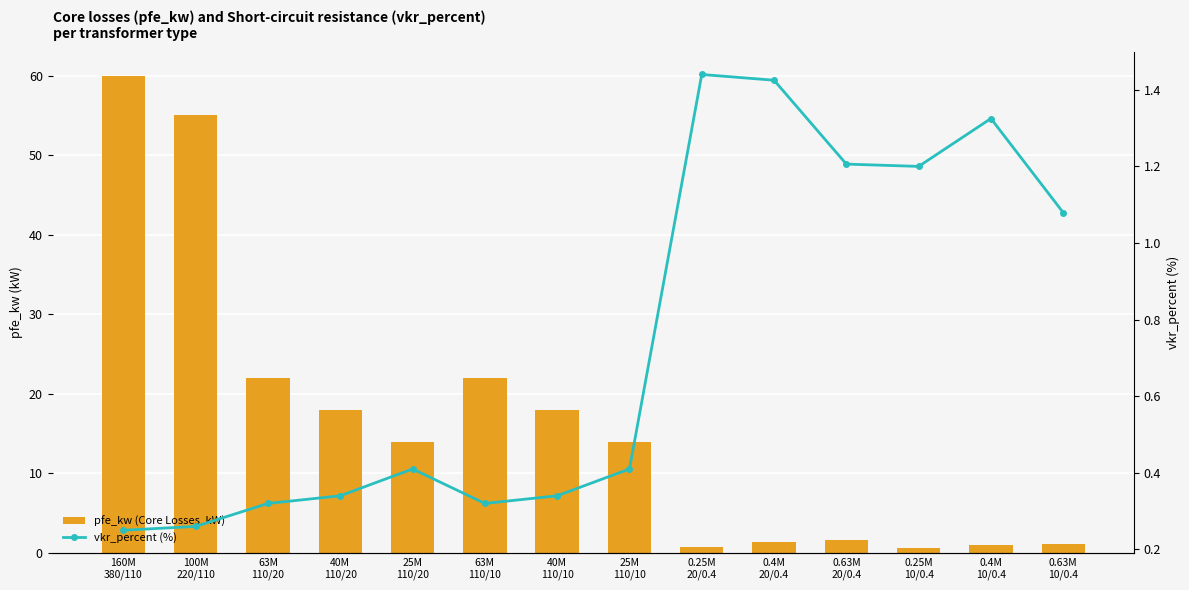

The pfe_kw (Core Losses, kW) series shows 22.0 at 63M
110/10. True or false?

True